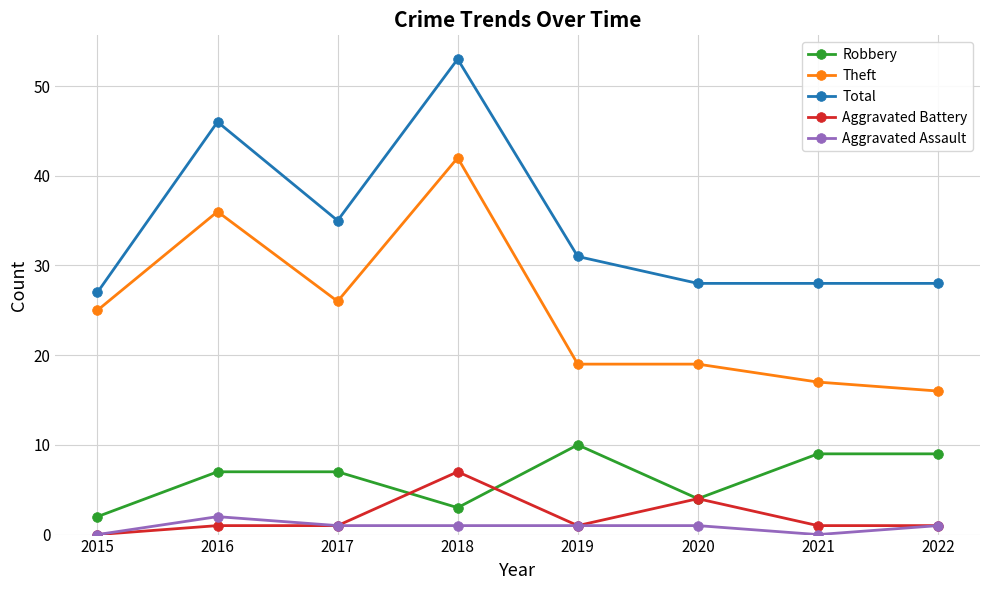

How many distinct data groups are displayed?

5